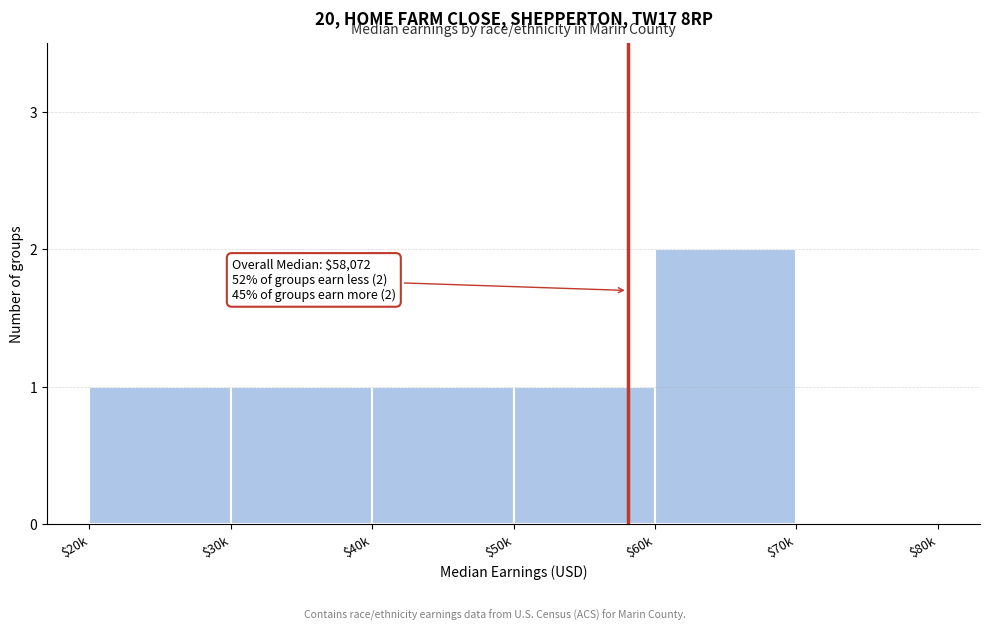

The chart shows a value of 1 at $30k. True or false?

True